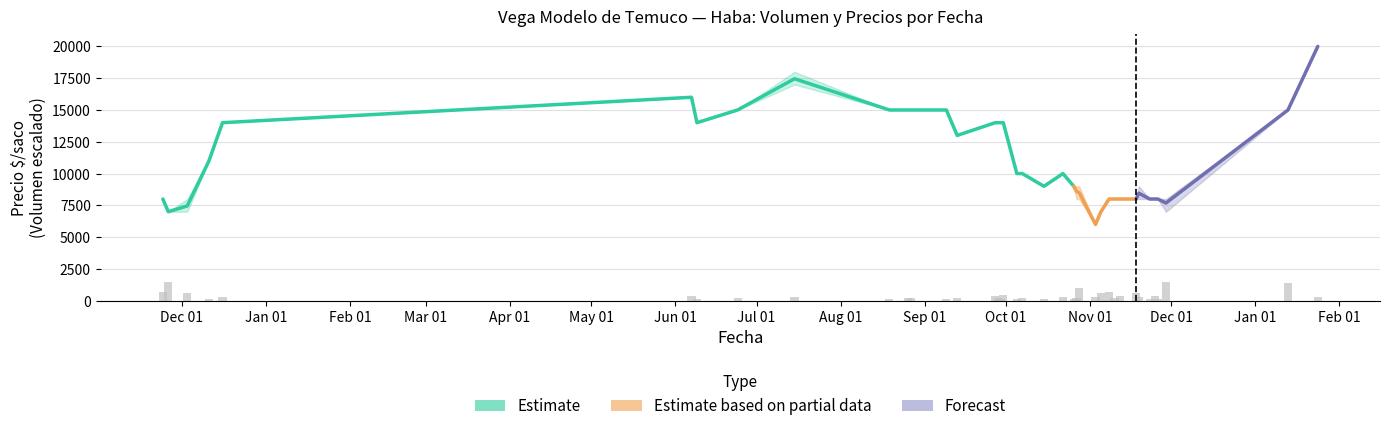

True or false: Precio promedio ponderado has a value of 12672 at 2021-11-08.

False